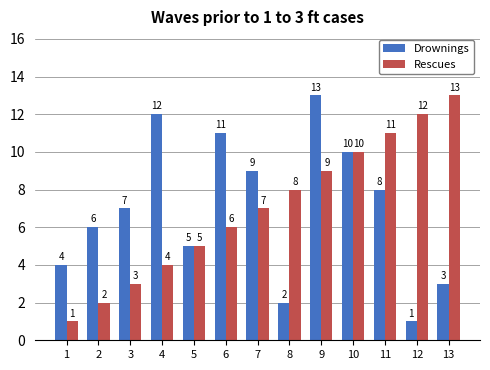

How many data points in Rescues are less than 7?

6